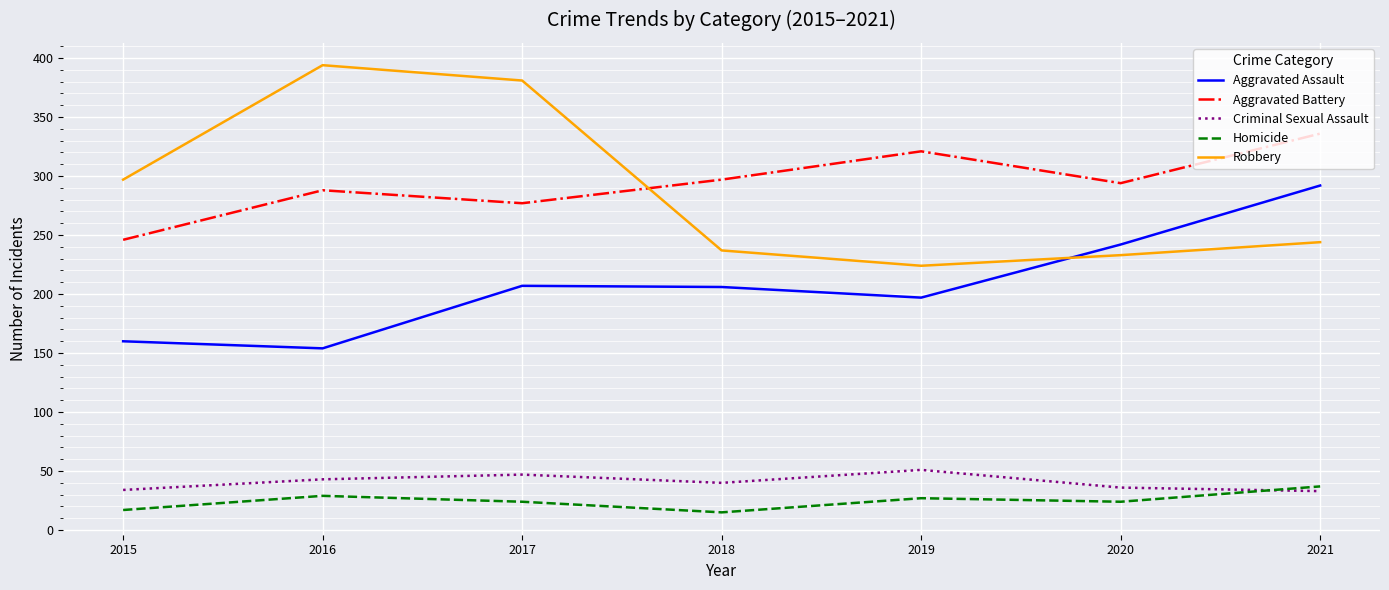

At which category does Homicide reach its first local peak?

2016